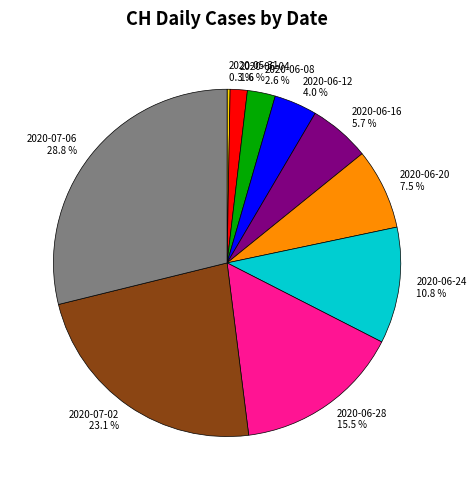

Does any single category account for the majority?

No